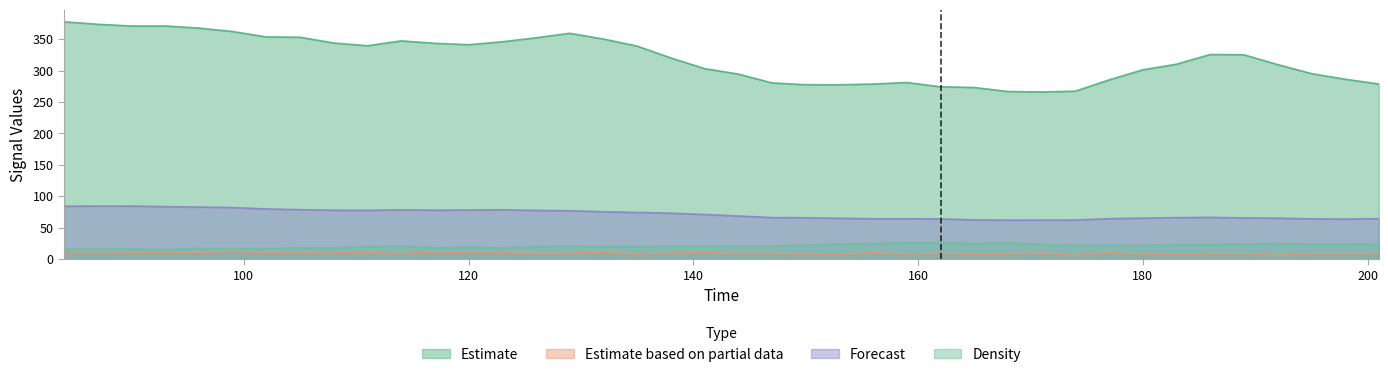

True or false: F_lambda1 has a value of 106.1 at 192.

False